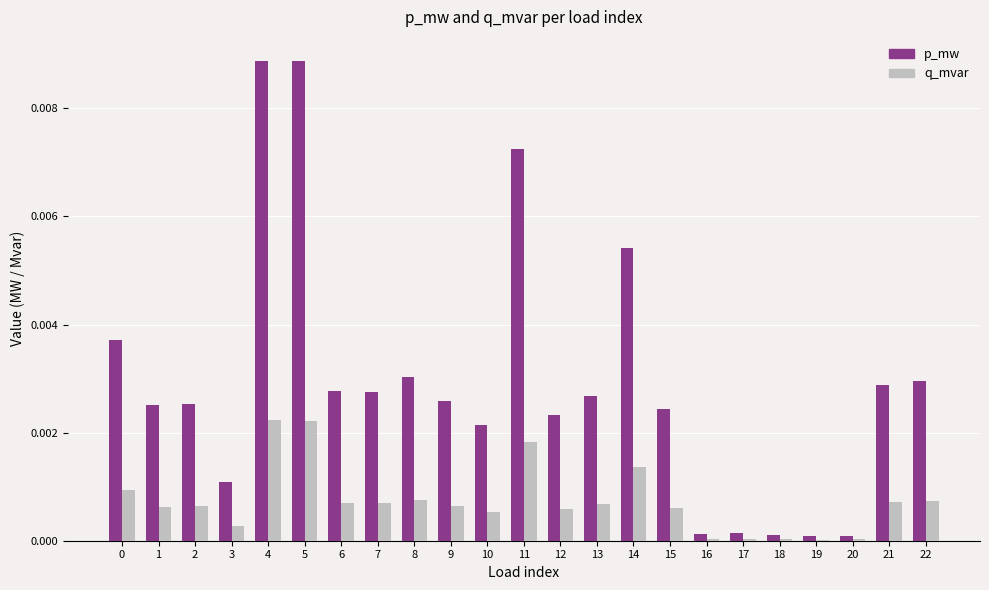

Is the value of p_mw at 0 greater than the value of q_mvar at 19?

Yes